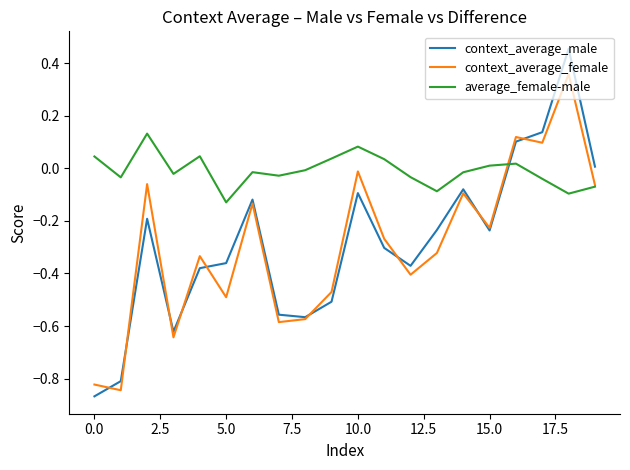

How many intersections are there between average_female-male and context_average_male?

1